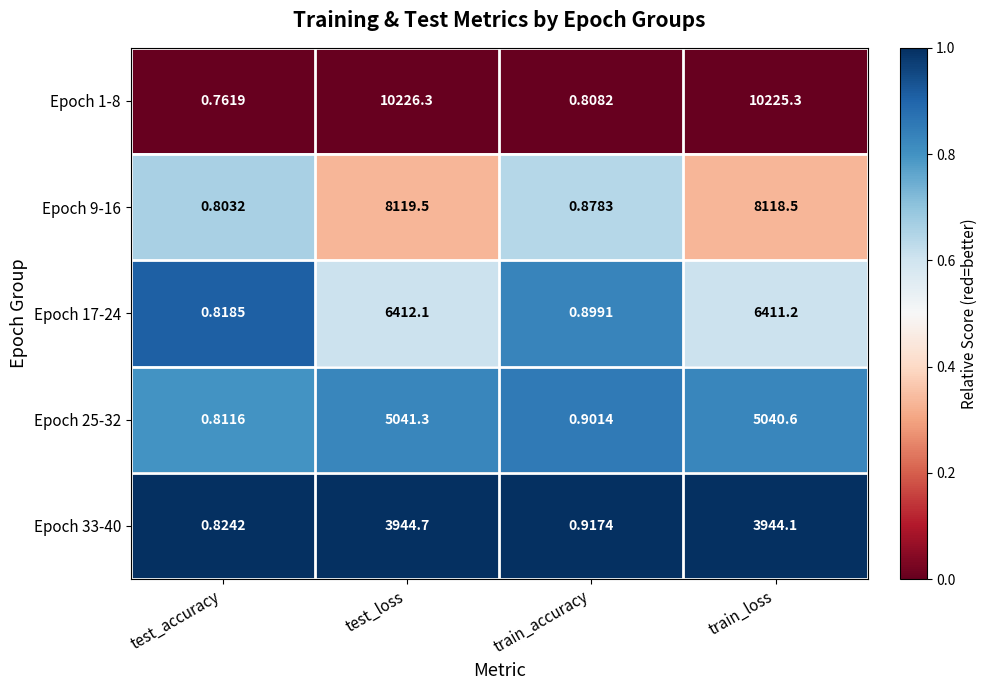

Where is Epoch 9-16 nearest to the value 4060?

train_loss